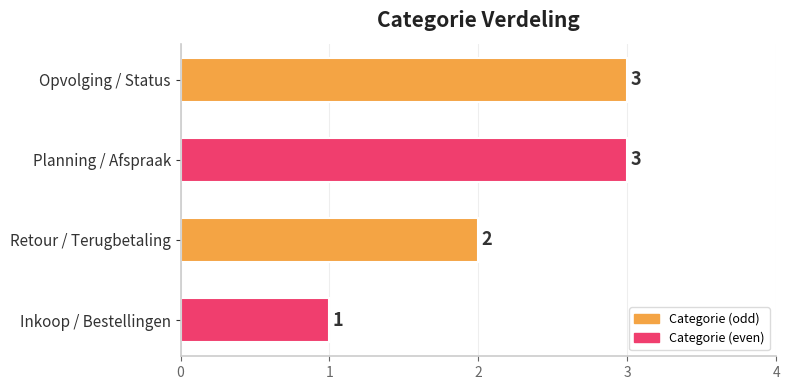

Are the bars horizontal?

Yes